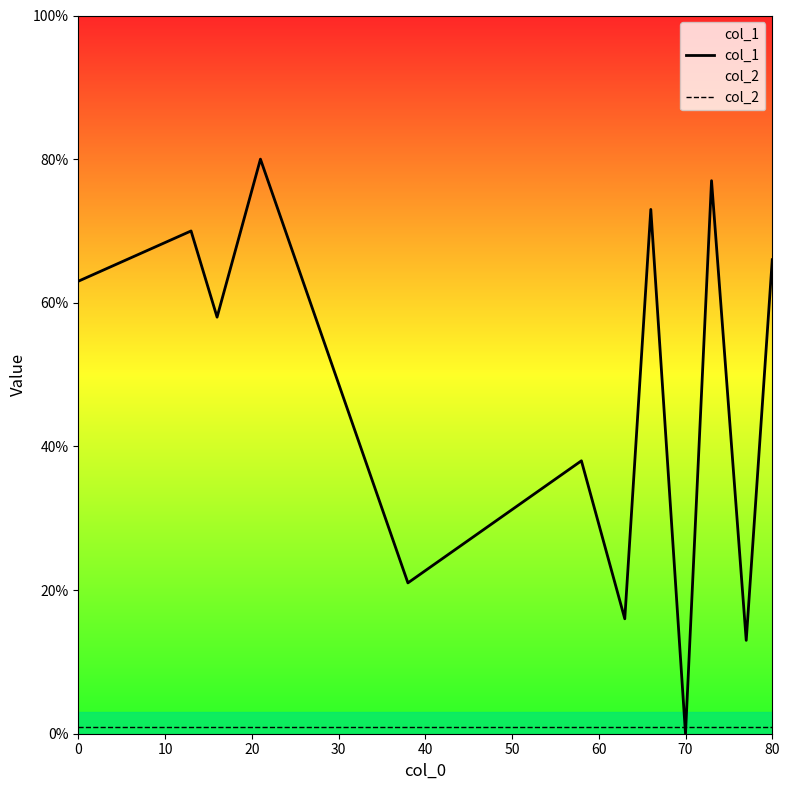

What is the maximum value shown in the chart?

80